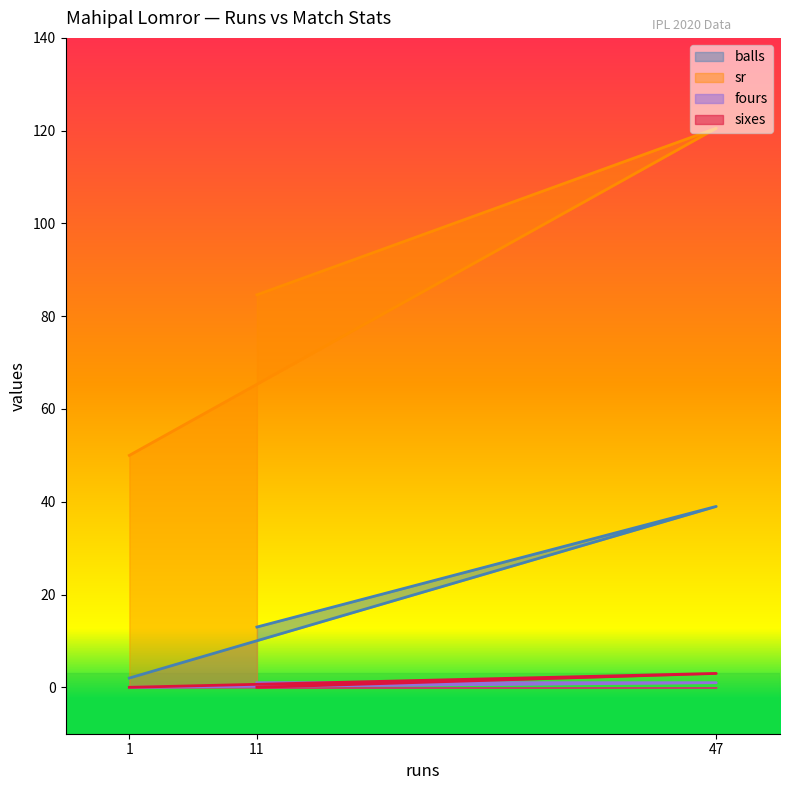

What is the difference between the highest and lowest values at 1?

50.0